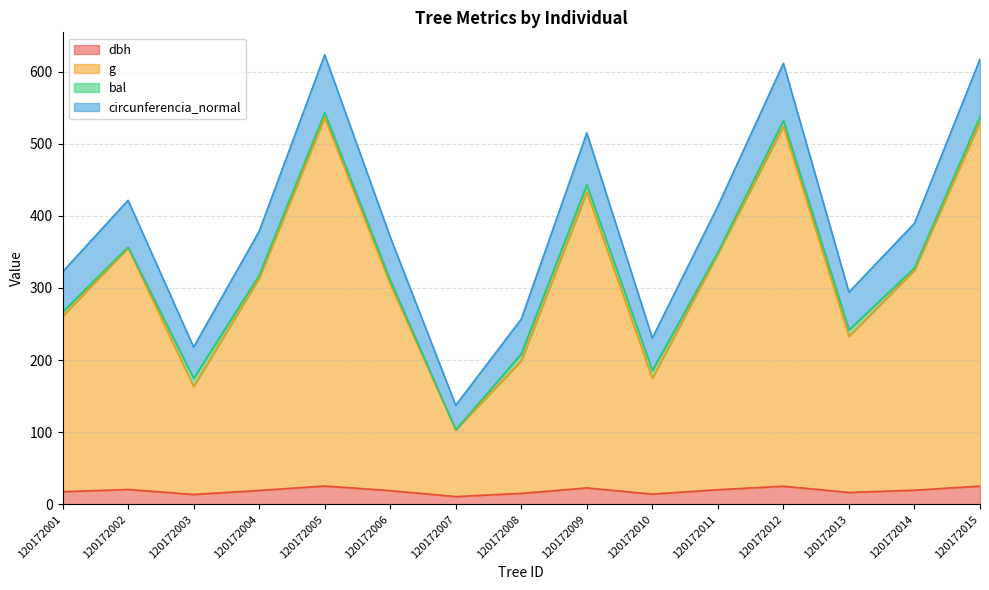

The value of dbh at 120172015 is 25.4. True or false?

True